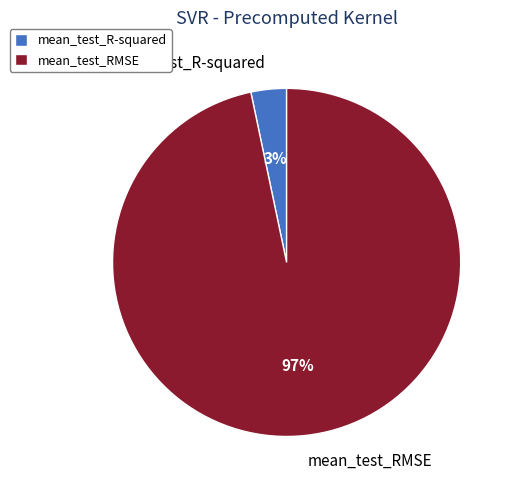

Between mean_test_R-squared and mean_test_RMSE, which is larger?

mean_test_RMSE